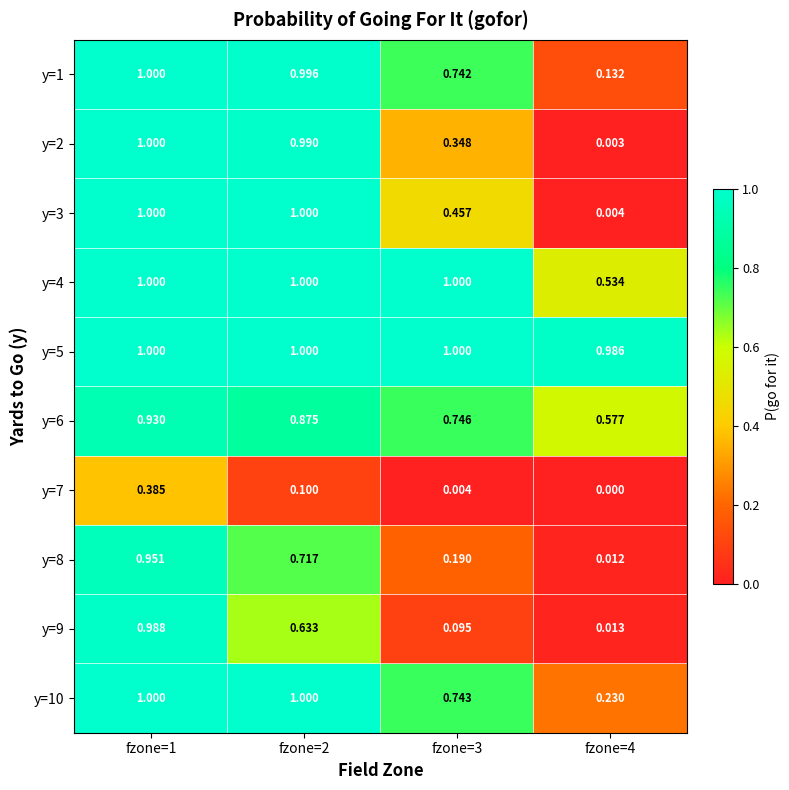

Which series has the largest range (max minus min)?

y=2